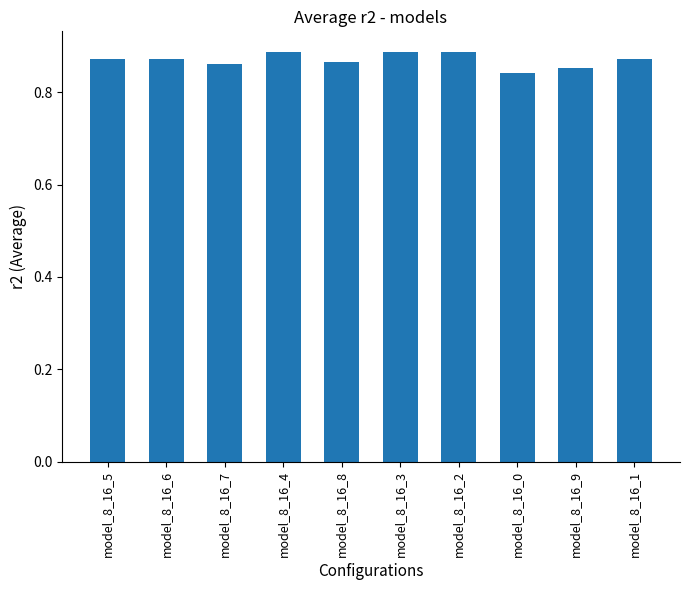

Is it true that the value at model_8_16_4 is 1.5?

False